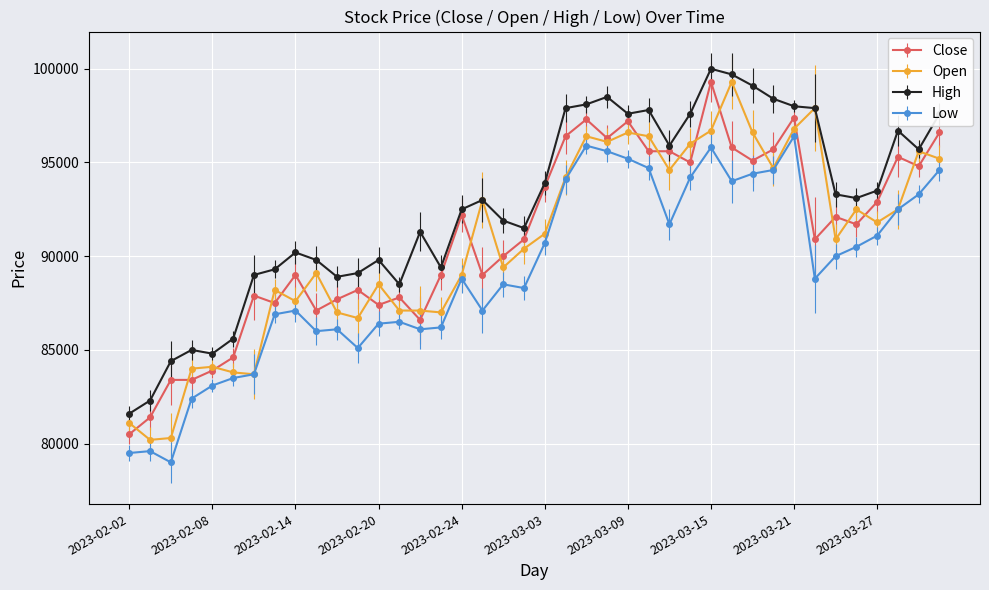

Which series has the largest range (max minus min)?

Open